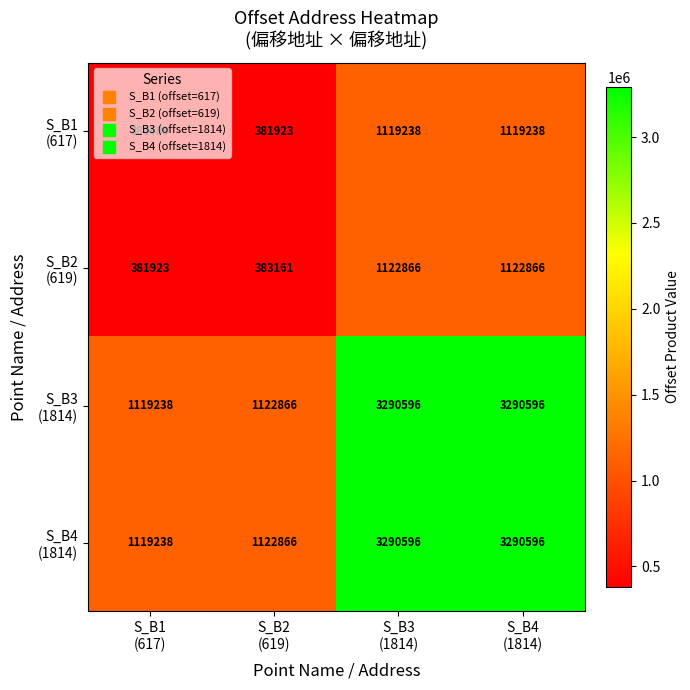

What is the minimum value shown in the chart?

380689